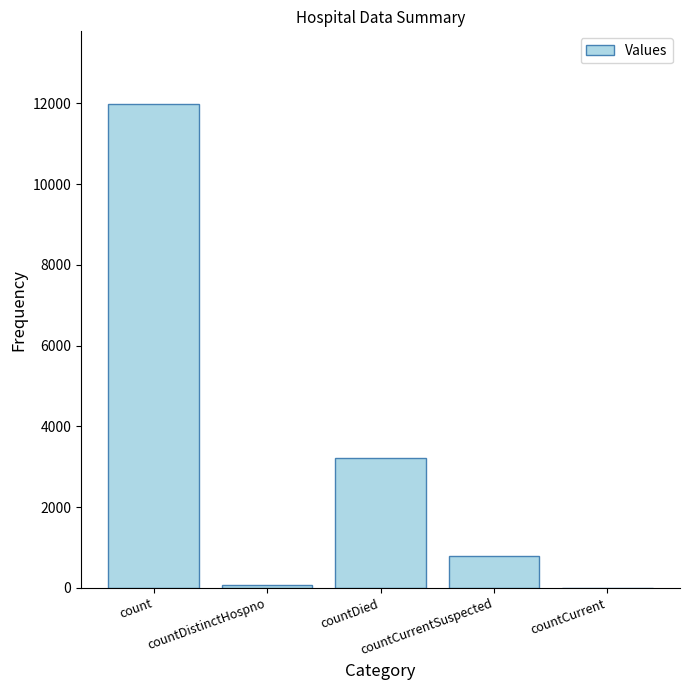

Reading left to right, transcribe all the data shown in this chart.

11987	78	3220	798	0